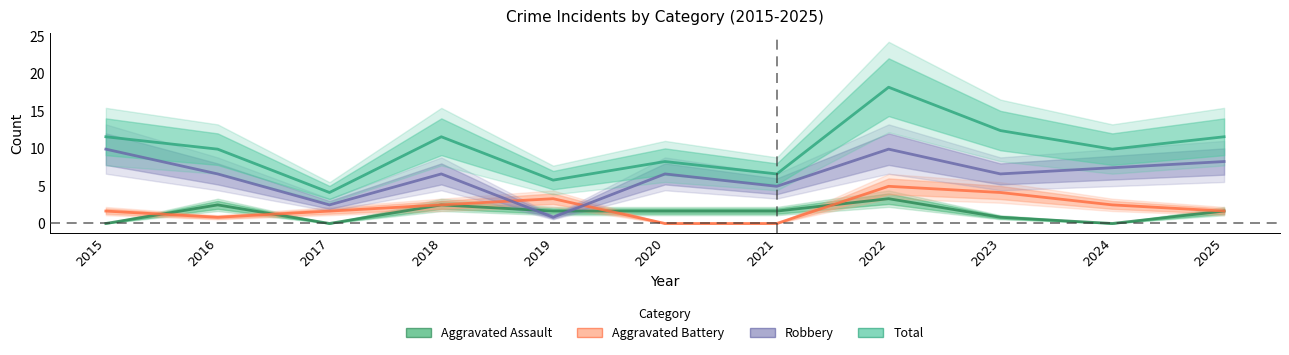

Is it true that Aggravated Battery equals 1.6 at 2020?

False